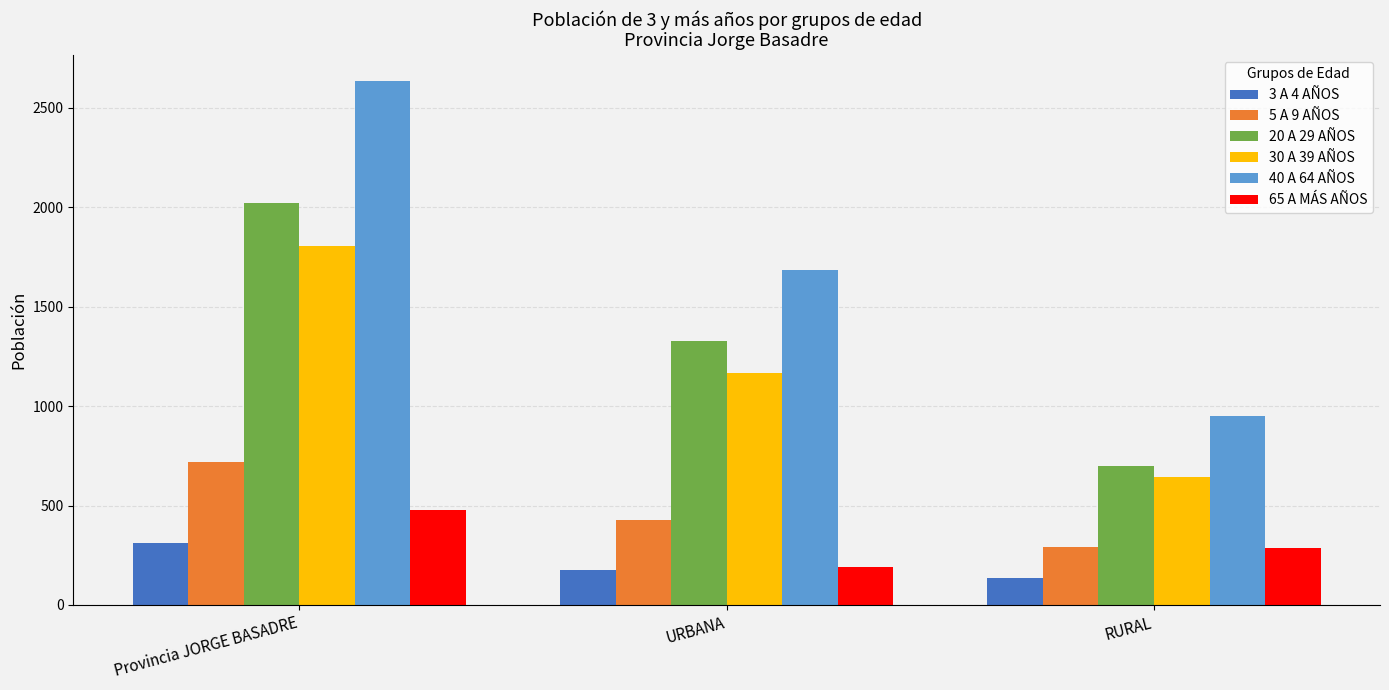

What is the label of the 1st bar from the right?

RURAL